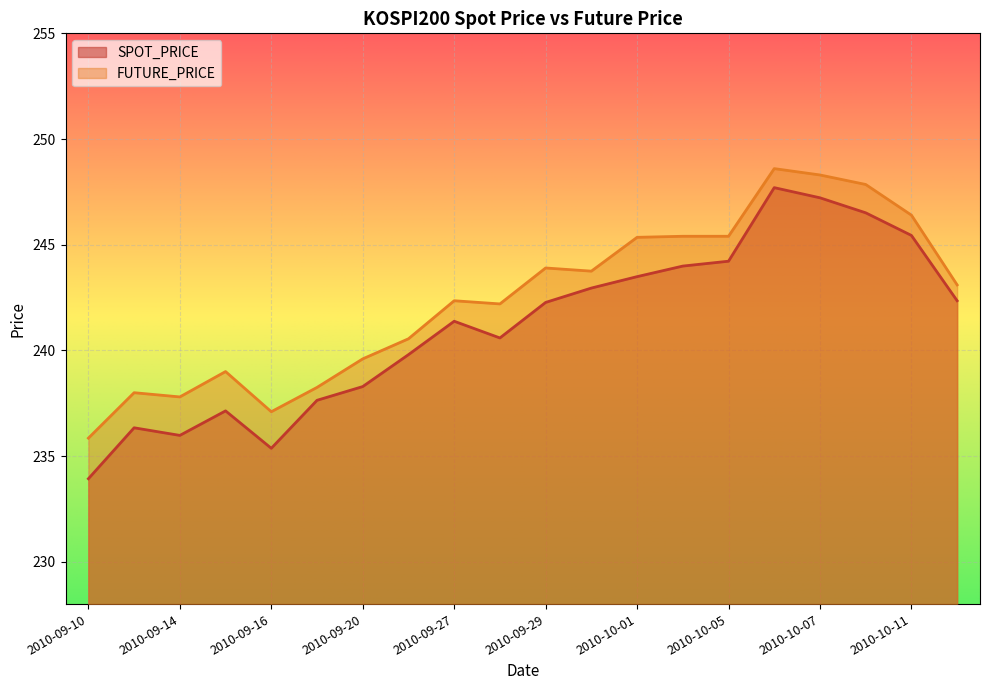

True or false: SPOT_PRICE has a value of 247.2 at 2010-10-07.

True